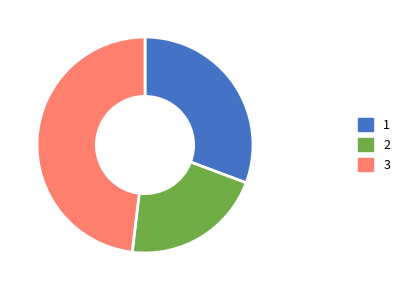

Does any single category account for the majority?

No